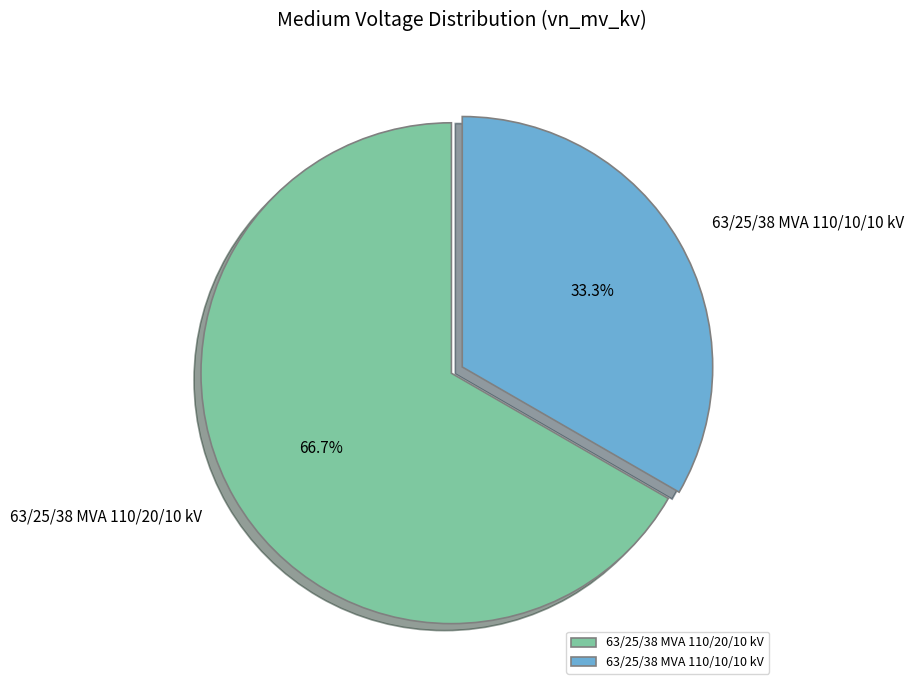

How many slices are in this pie chart?

2